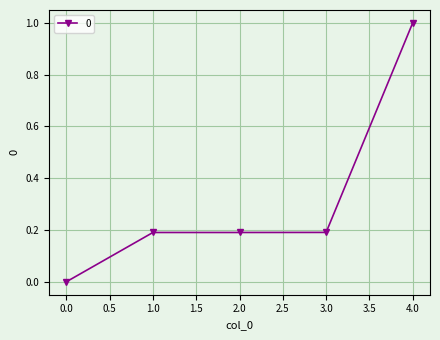

What is the change in value from 0.0 to 3.0?

+0.2